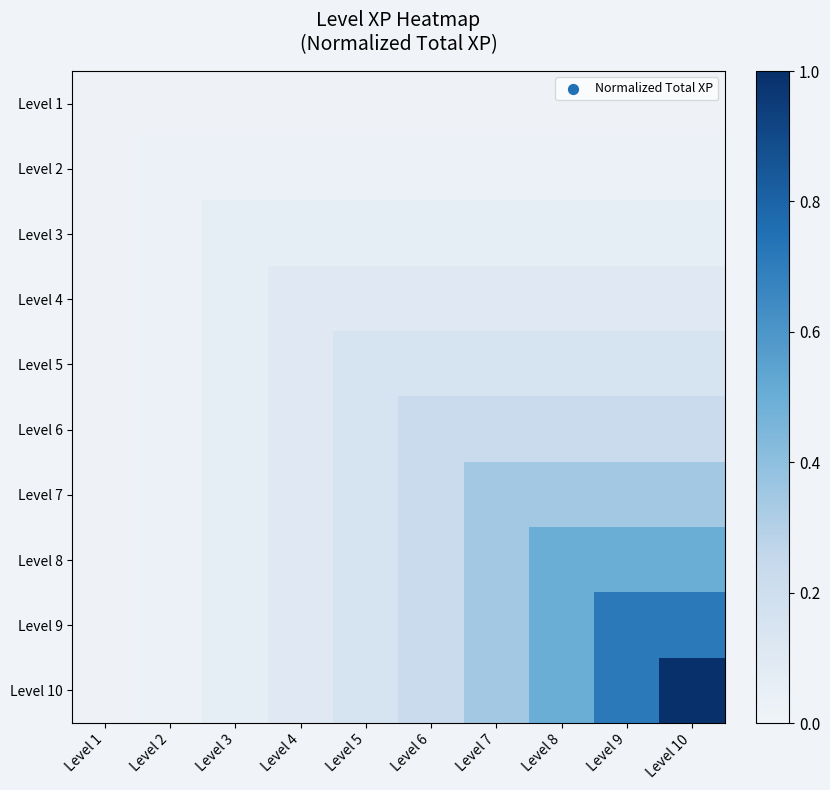

Which series has the largest range (max minus min)?

Level 10